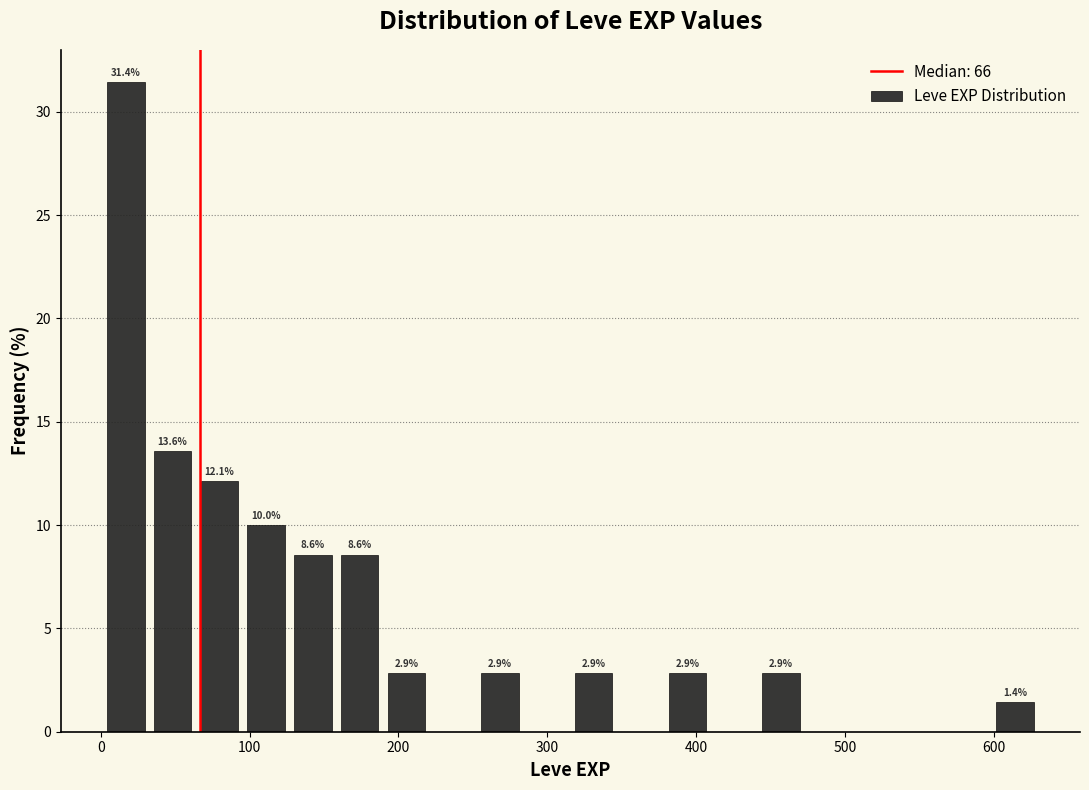

Read against the x-axis, roughly where is the centre of the tallest bar?

20